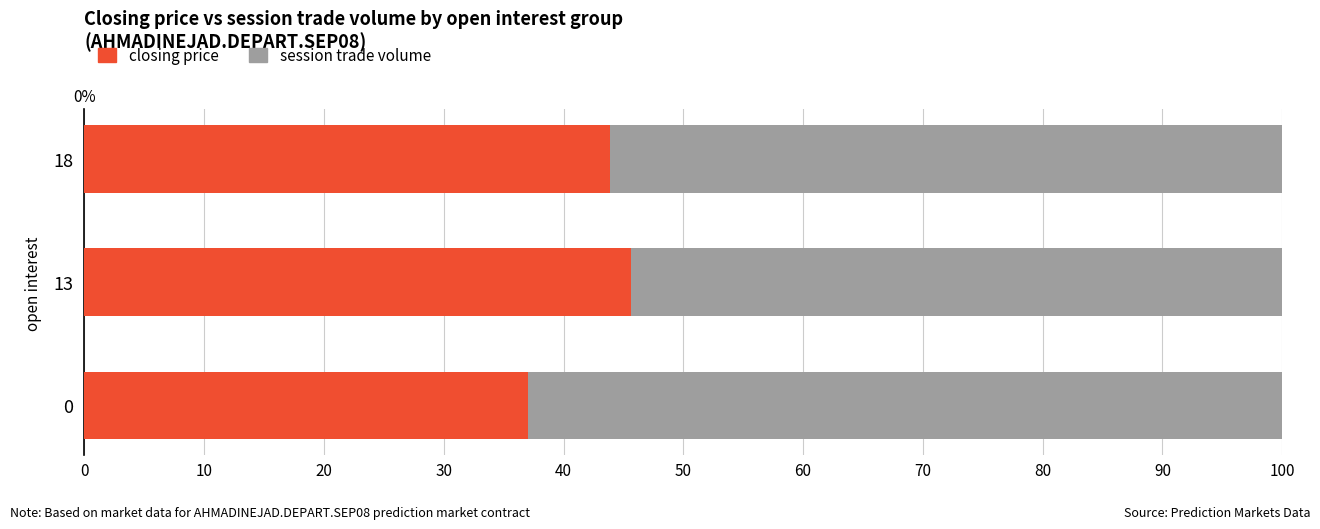

Rank the series at 0 from highest to lowest value.

session trade volume, closing price